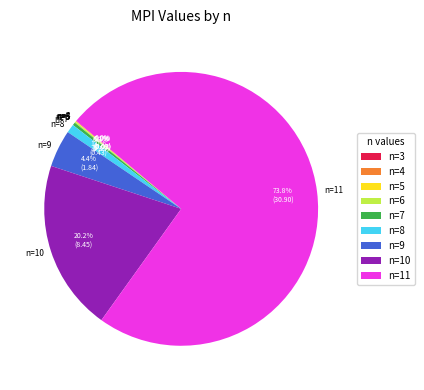

Combined, do n=8 and n=10 account for over 50%?

No